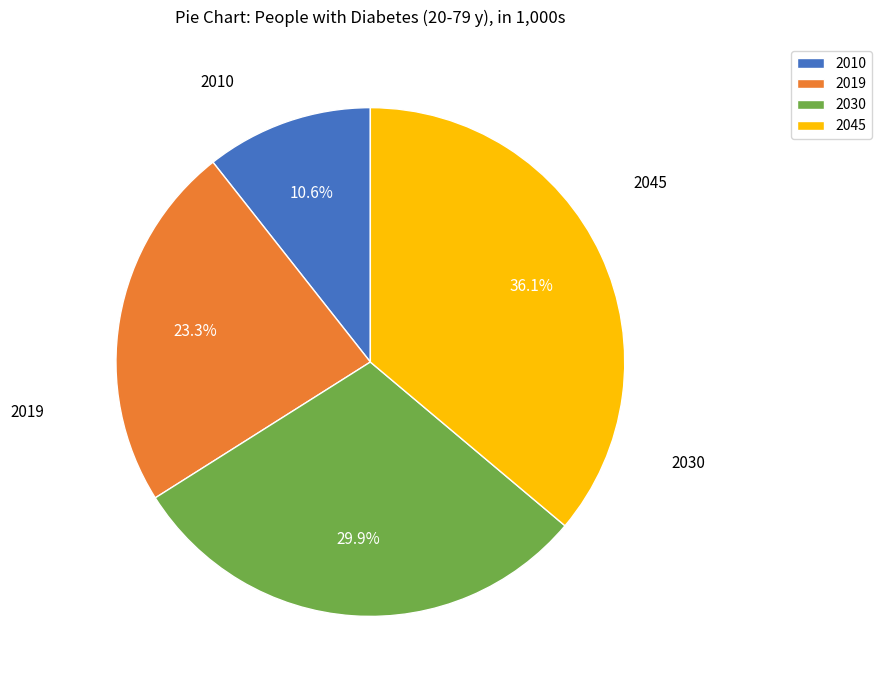

Is there any slice that represents more than half of the pie?

No